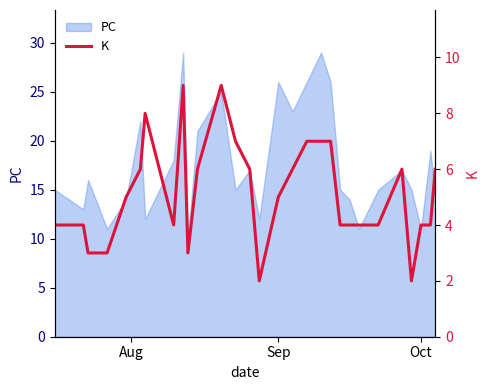

Reading left to right, transcribe all the data shown in this chart.

4	4	3	3	5	6	8	4	9	3	6	9	7	6	2	5	6	7	7	7	4	4	4	4	6	2	4	4	6